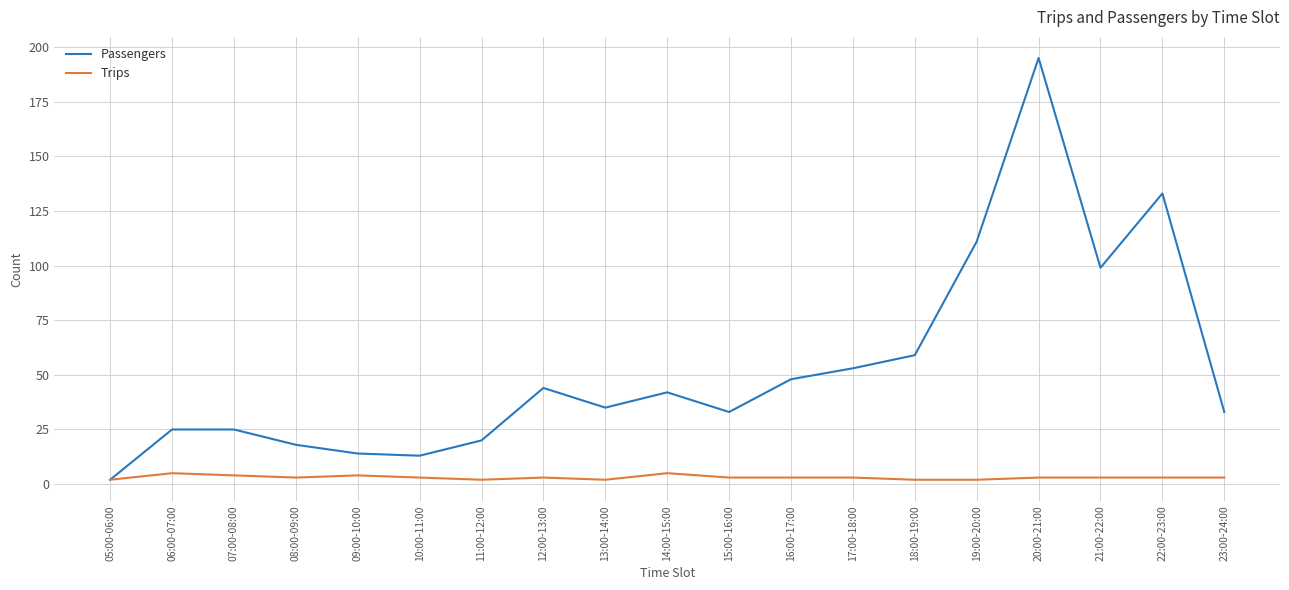

Which series has the largest total across all categories?

Passengers